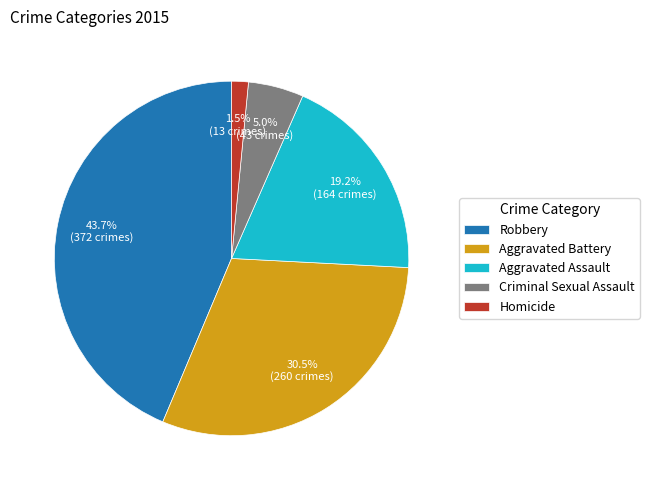

The Aggravated Assault slice represents 19% of the pie. True or false?

True